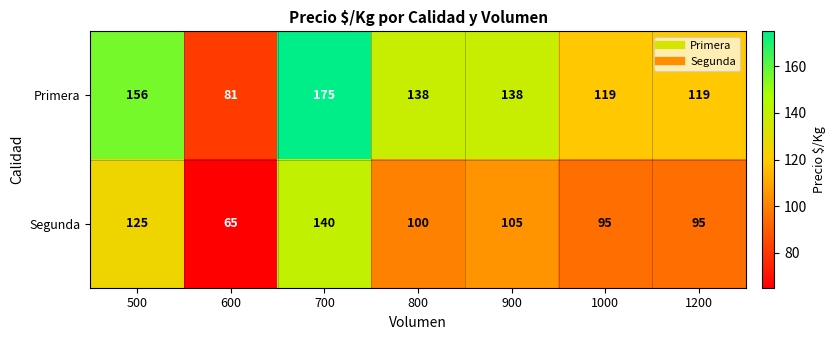

Rank the series by their average value, from highest to lowest.

Primera, Segunda